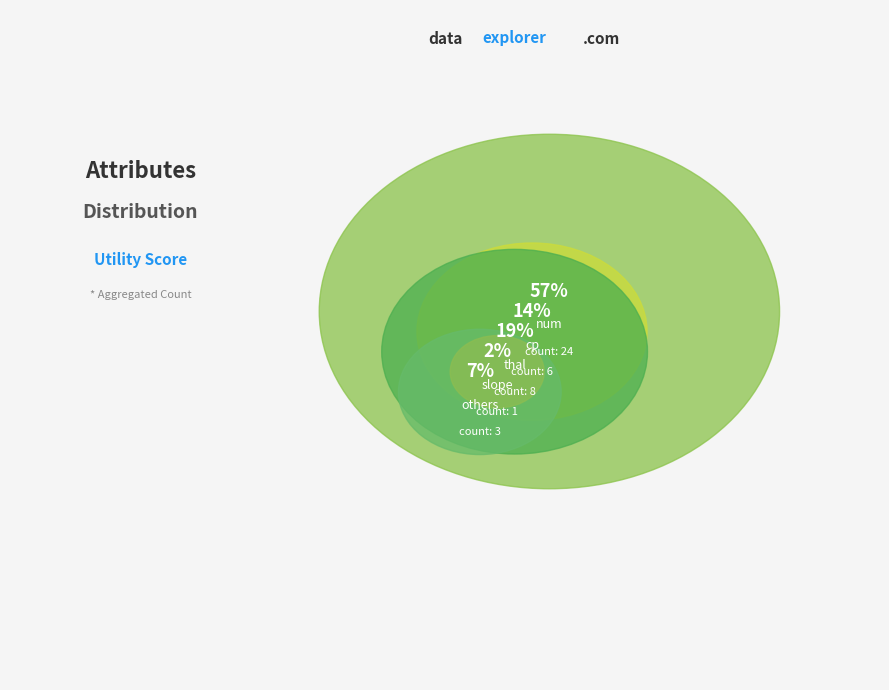

How many segments does this pie chart have?

5